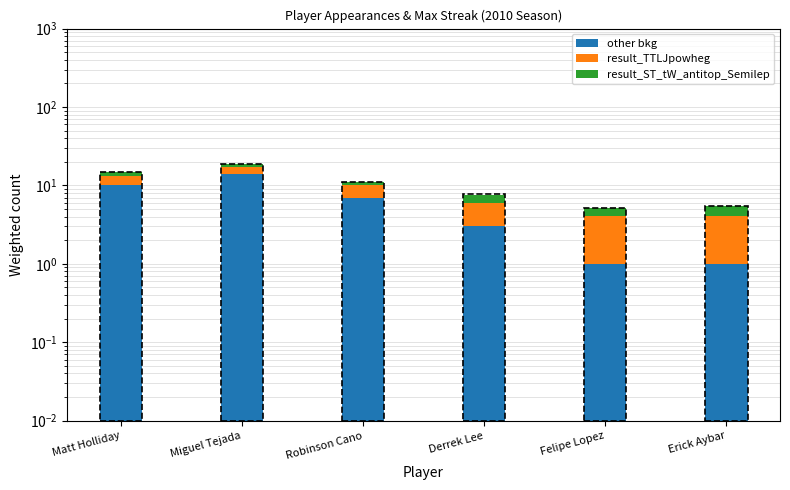

At which category does the chart reach its minimum across all series?

Robinson Cano